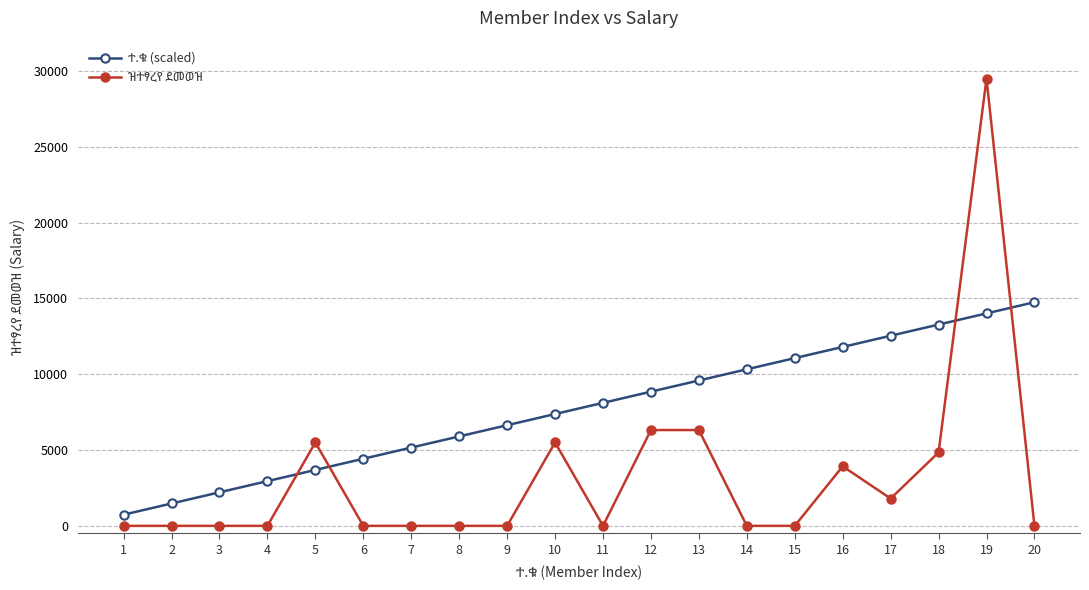

What is the difference between the highest and lowest values at 16?

7872.0